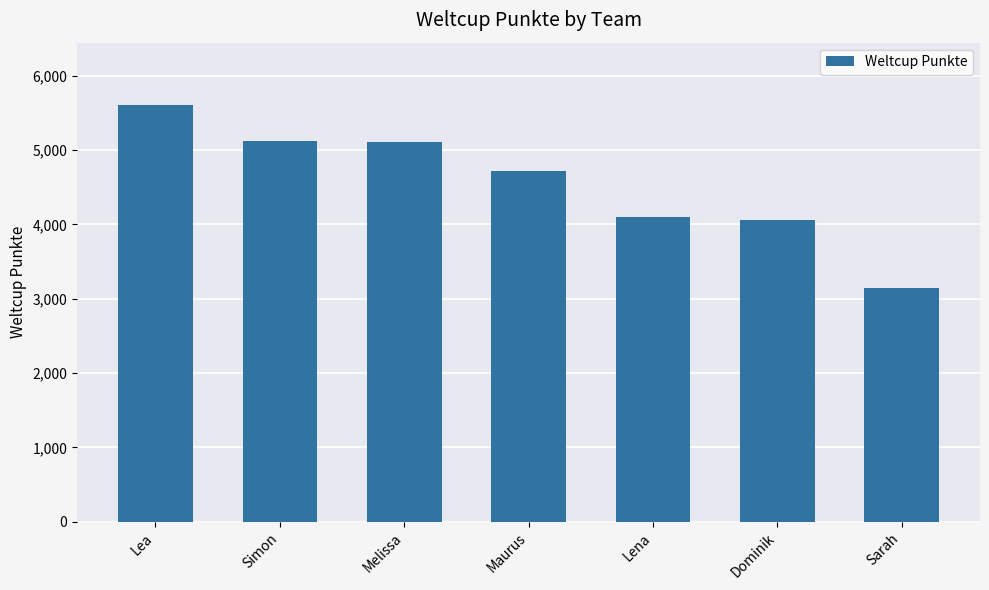

How many data points does each series have?

7